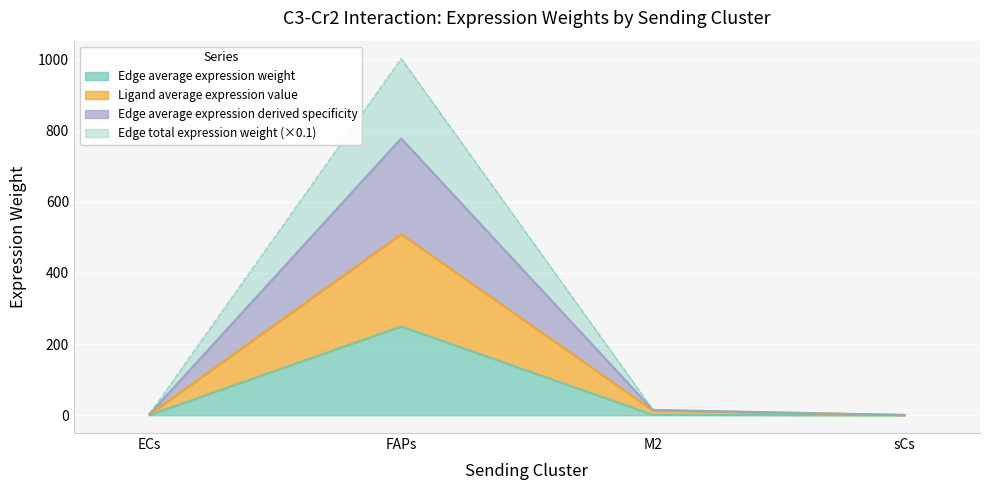

Does the chart display data point markers on the line(s)?

No